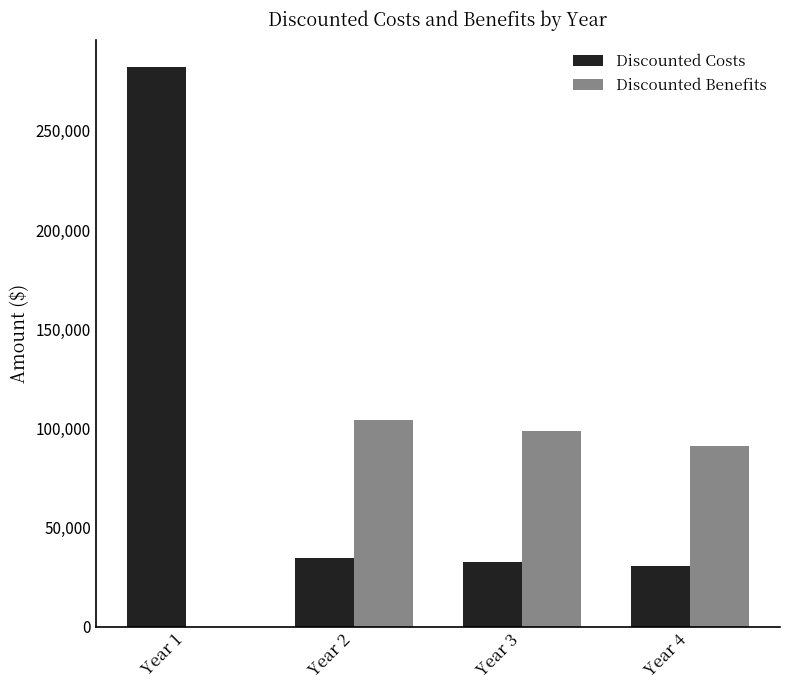

Reading right to left, list all the values displayed in this chart.

Discounted Costs: 30400	32800	34800	282000
Discounted Benefits: 91200	98400	104400	0